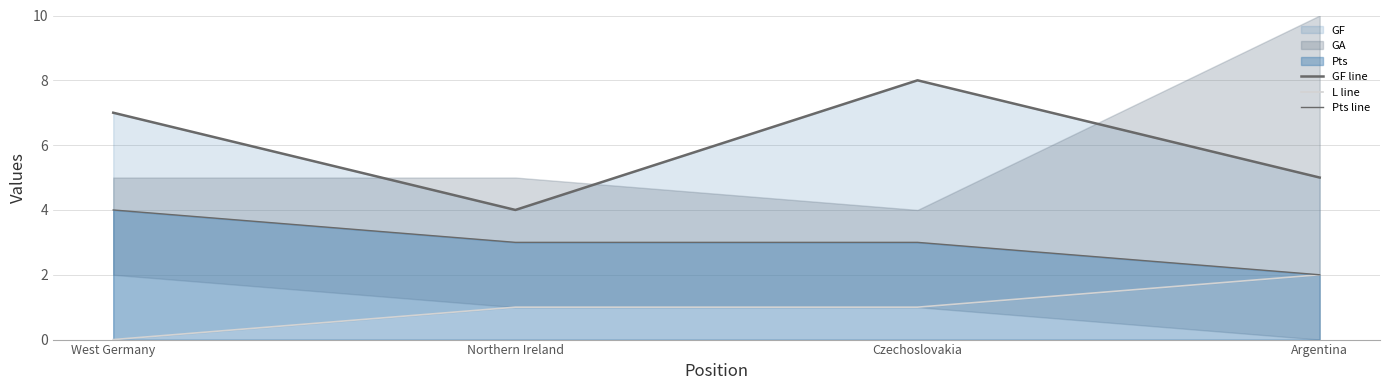

Count the GF line values in the range 5 to 8.

3